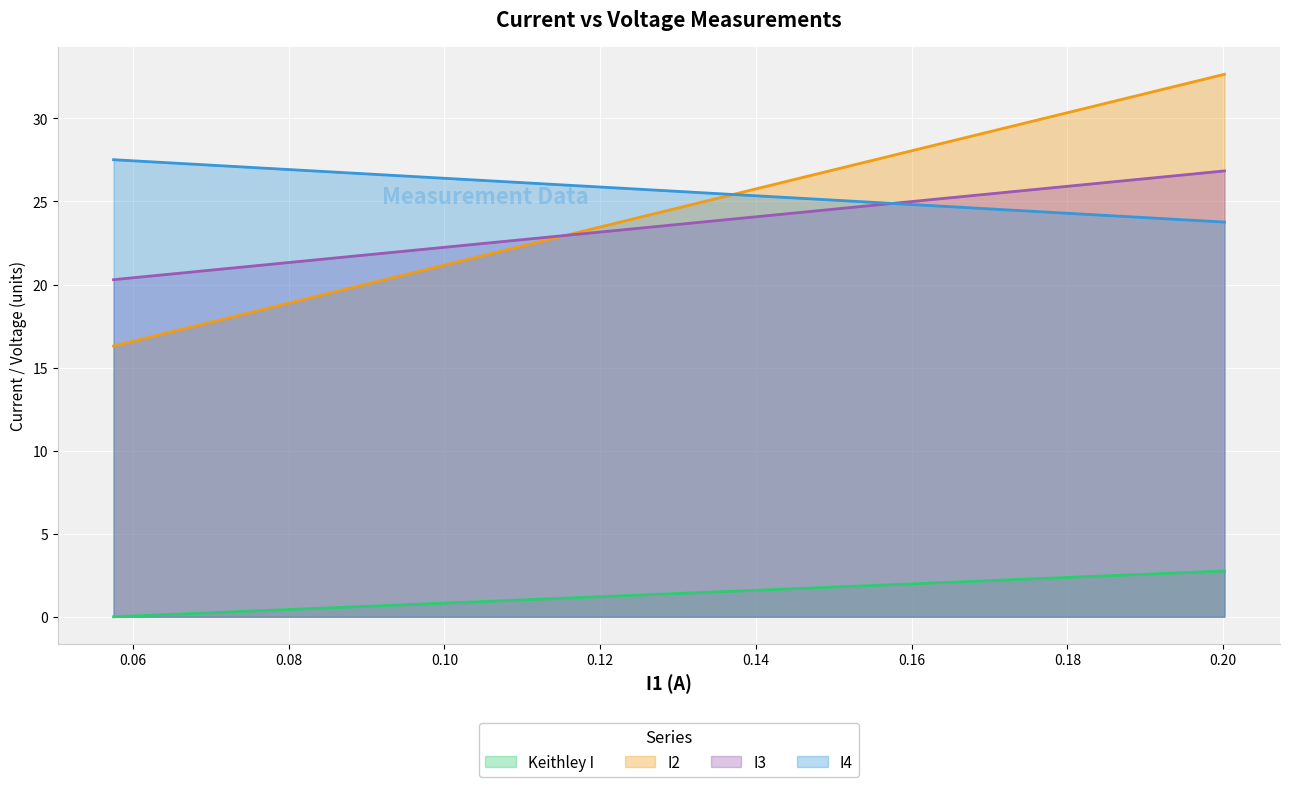

What is the maximum value for I3?

26.8